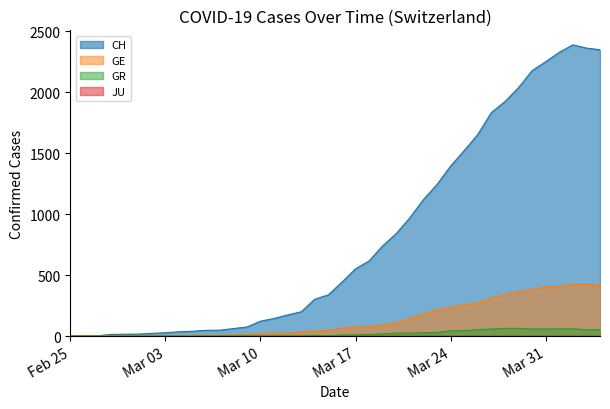

Reading right to left, extract all data points from this chart.

CH: 2348	2362	2388	2327	2250	2177	2037	1923	1833	1653	1521	1394	1243	1119	970	841	740	616	551	442	338	302	199	173	144	122	74	61	48	47	39	35	27	22	16	15	13	2	1	0
GE: 421	424	424	406	405	382	365	339	313	272	258	238	214	179	145	109	92	78	75	66	46	43	33	23	20	18	13	9	7	7	5	4	4	3	3	3	2	1	1	0
GR: 52	51	60	59	58	58	63	63	58	52	45	43	29	27	24	24	18	13	9	9	0	6	0	0	0	0	0	0	0	0	0	0	0	0	0	0	0	0	0	0